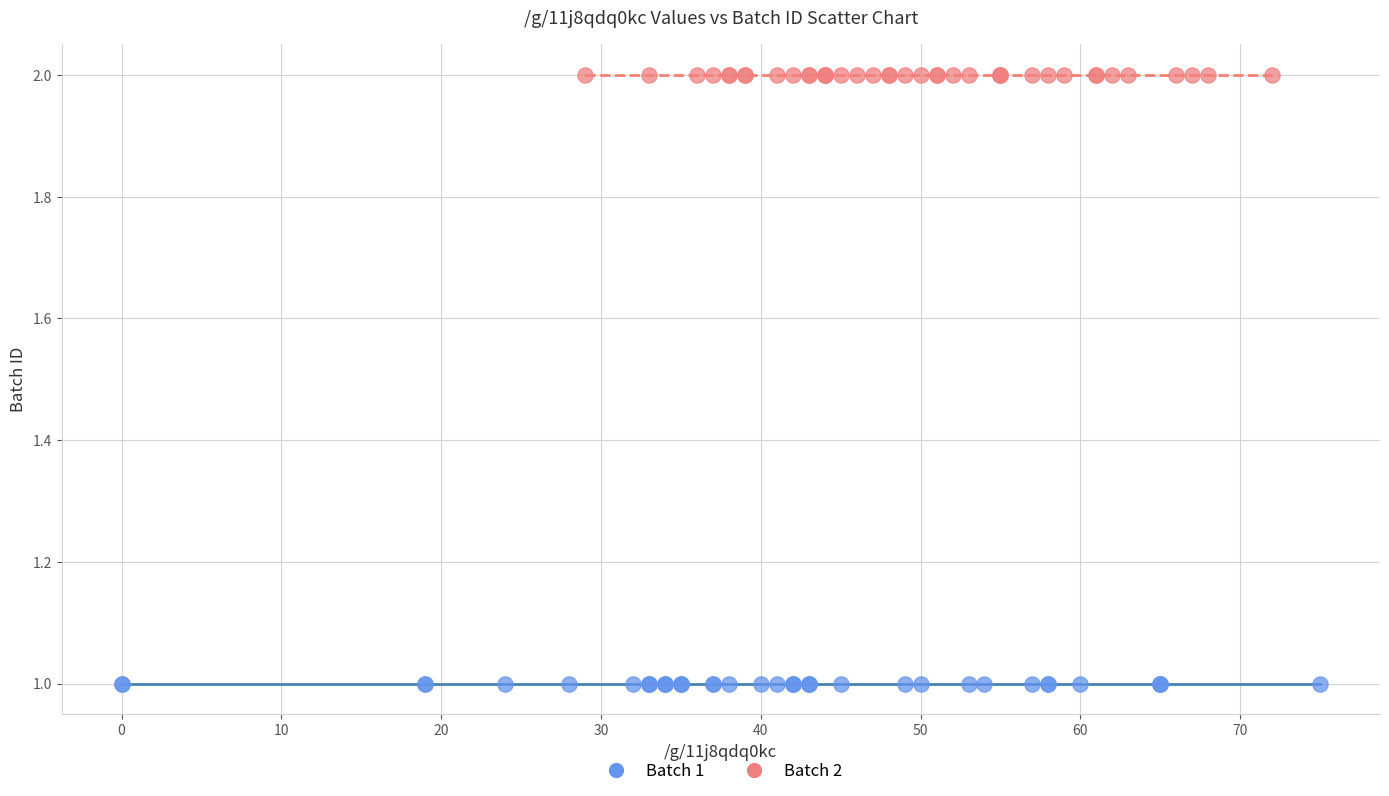

What are all the series names shown in the legend?

Batch 1, Batch 2